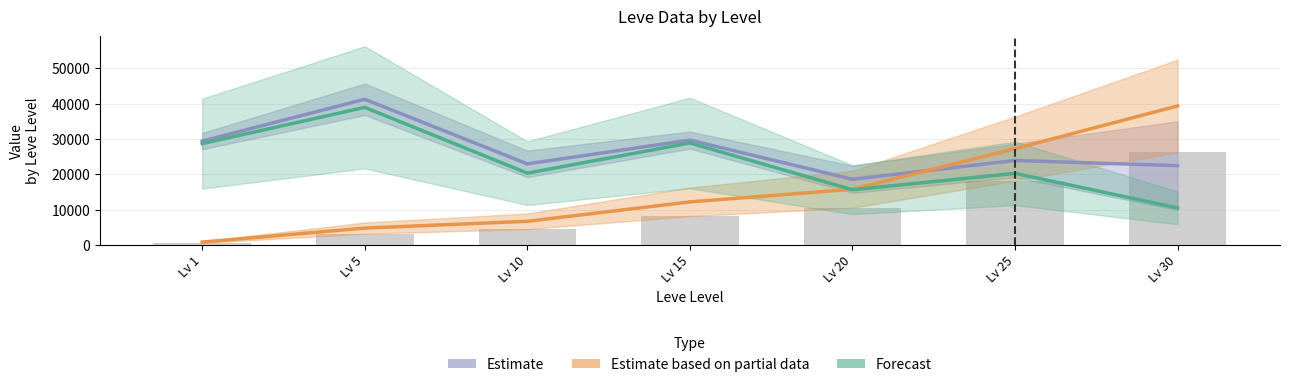

Is the value of Estimate (partial) at Lv 30 greater than the value of Estimate at Lv 1?

Yes